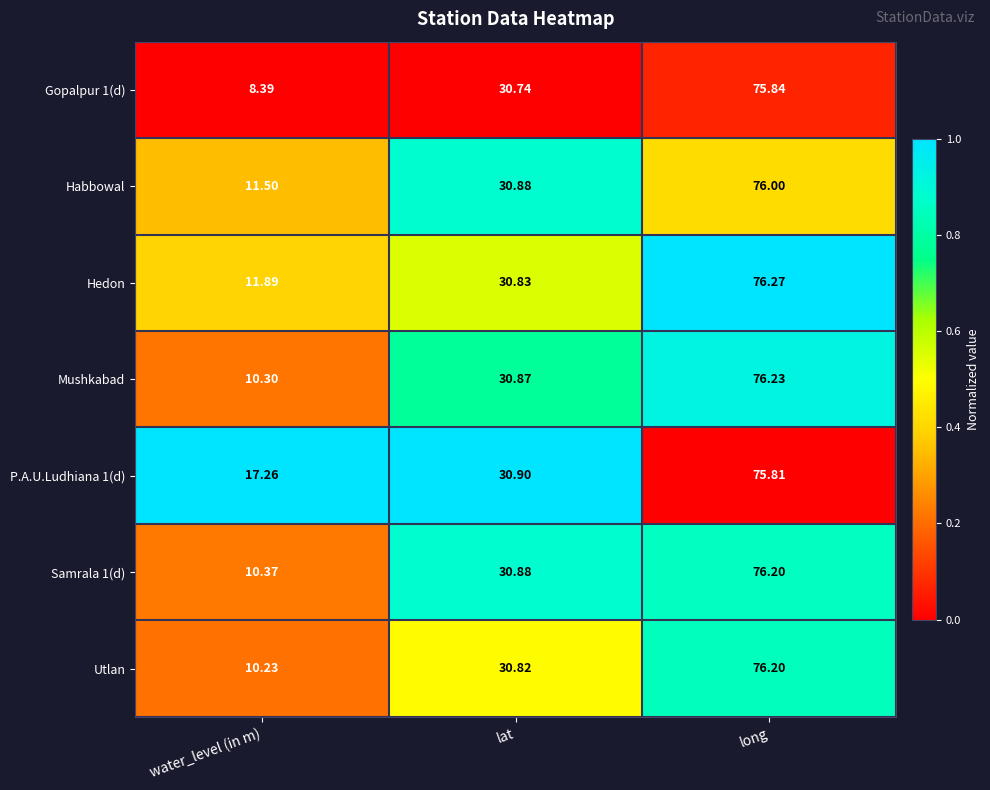

Where does the Utlan series first go above 30?

lat